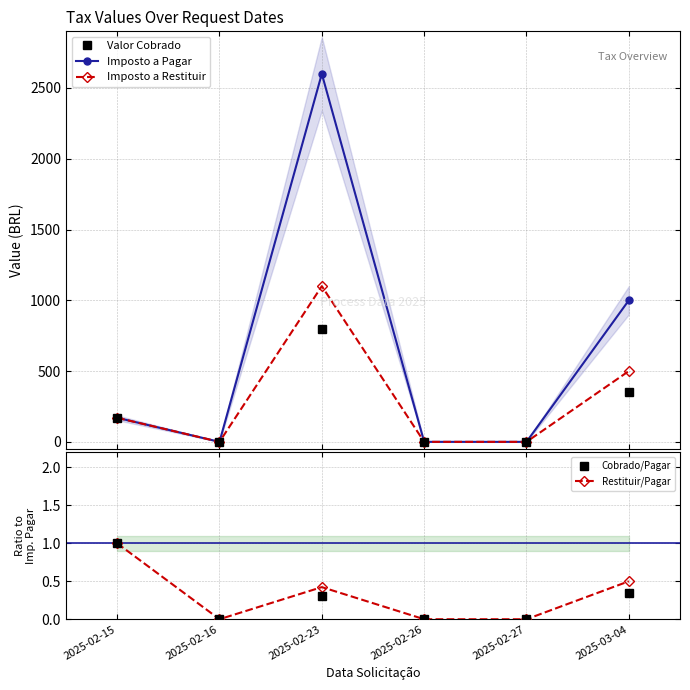

Where is the first local maximum for Cobrado/Pagar?

2025-02-23